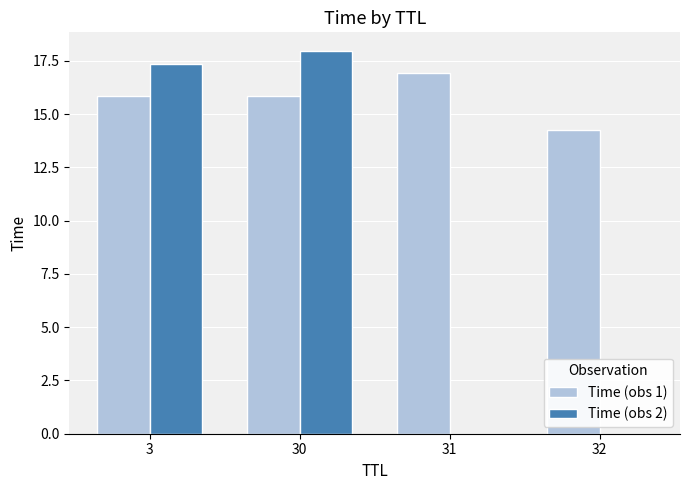

What is the total value across all series at 32?

14.3